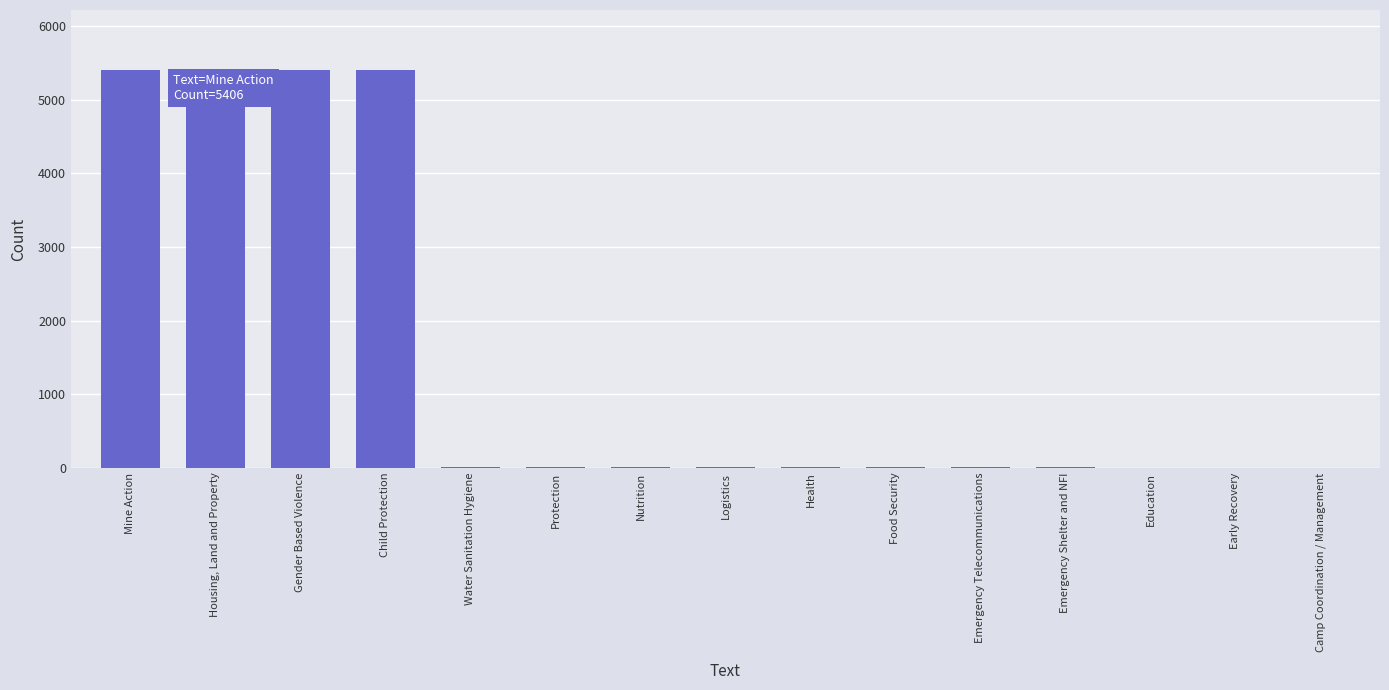

Is it true that the value at Child Protection is 7253?

False